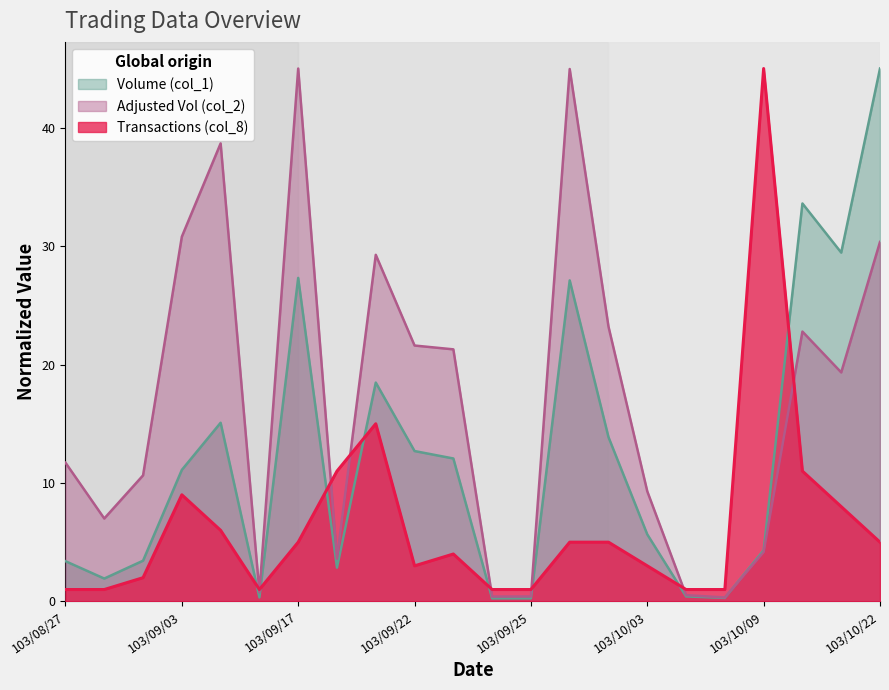

Count the number of data series in this chart.

3